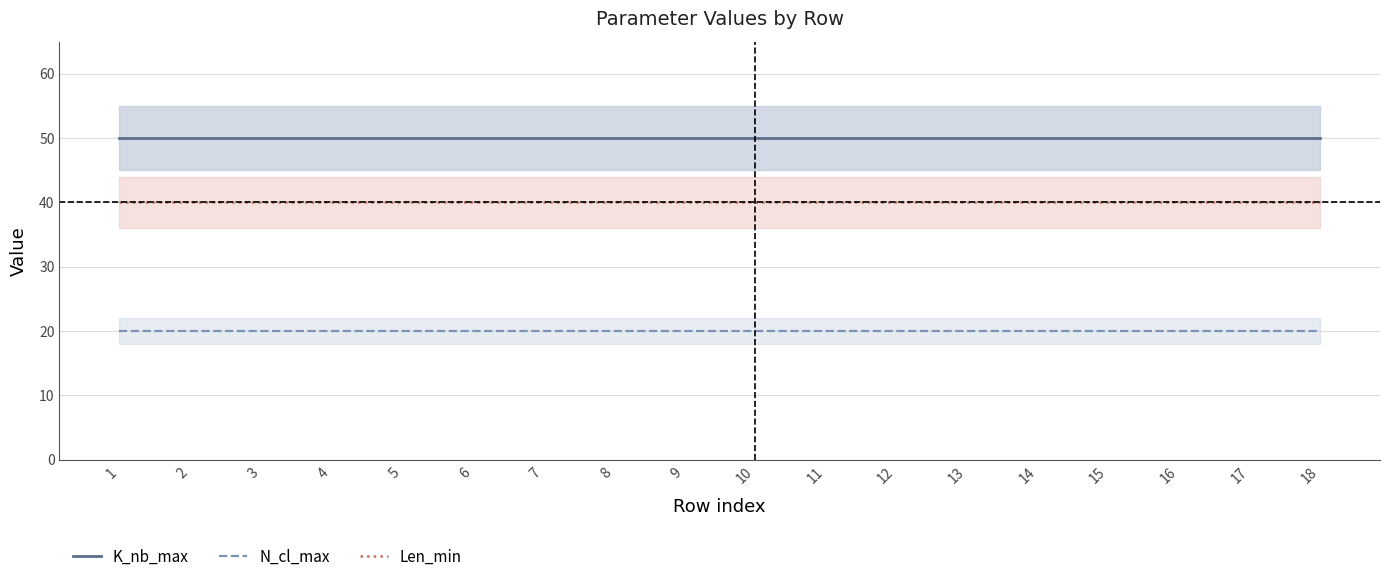

Read the Len_min value at 10.

40